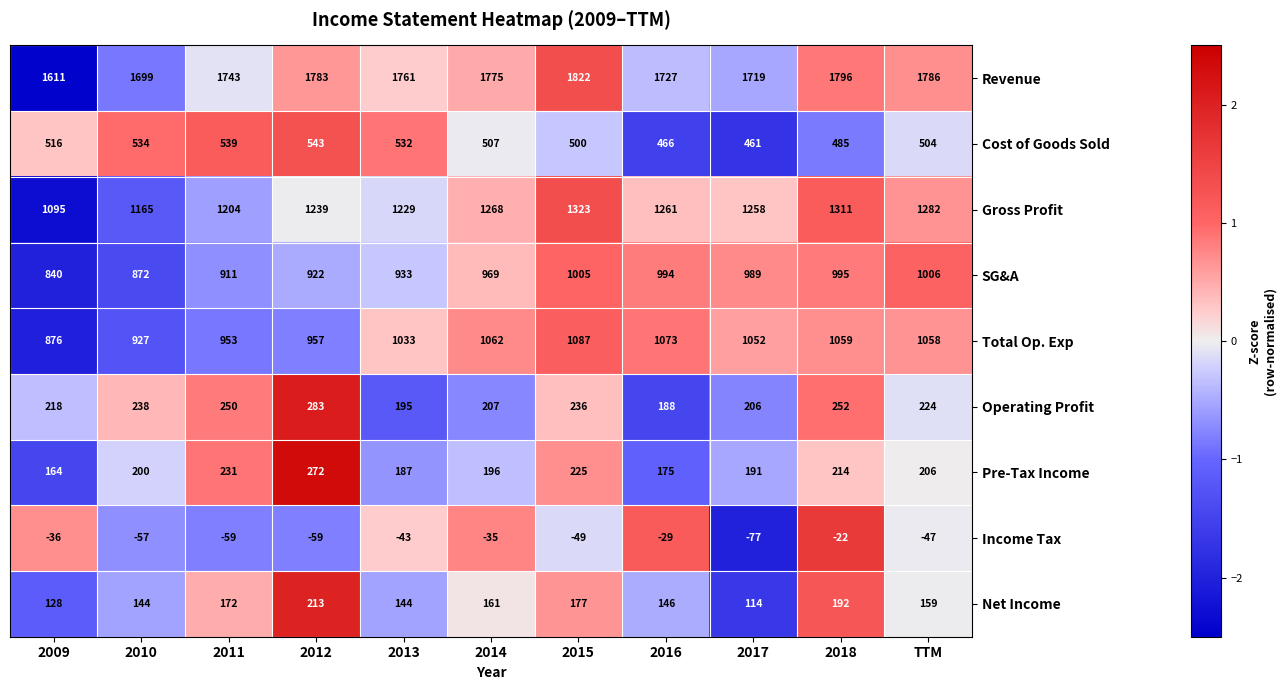

How many distinct data groups are displayed?

9